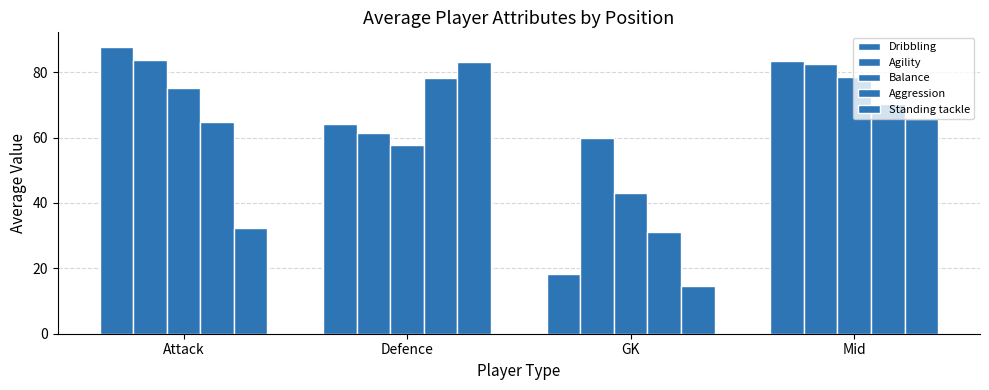

How many data points does each series have?

4